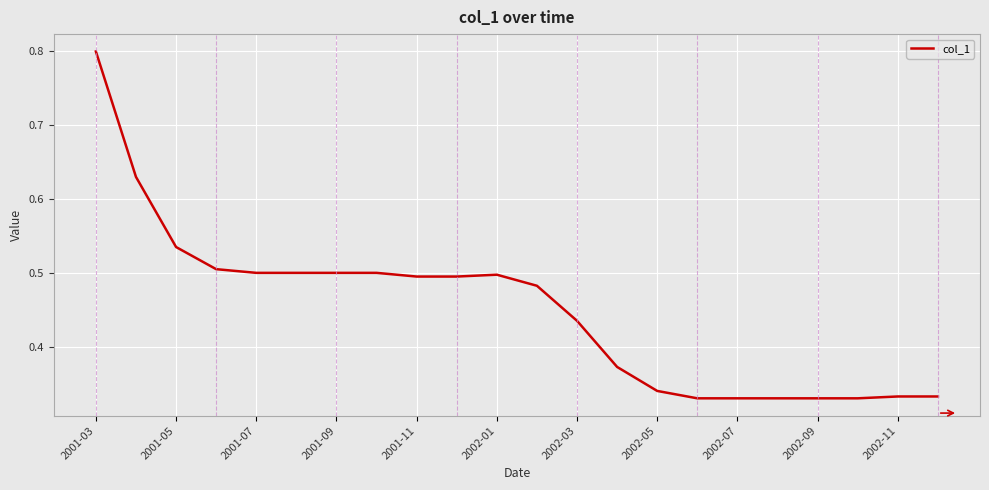

Does the chart display data point markers on the line(s)?

No